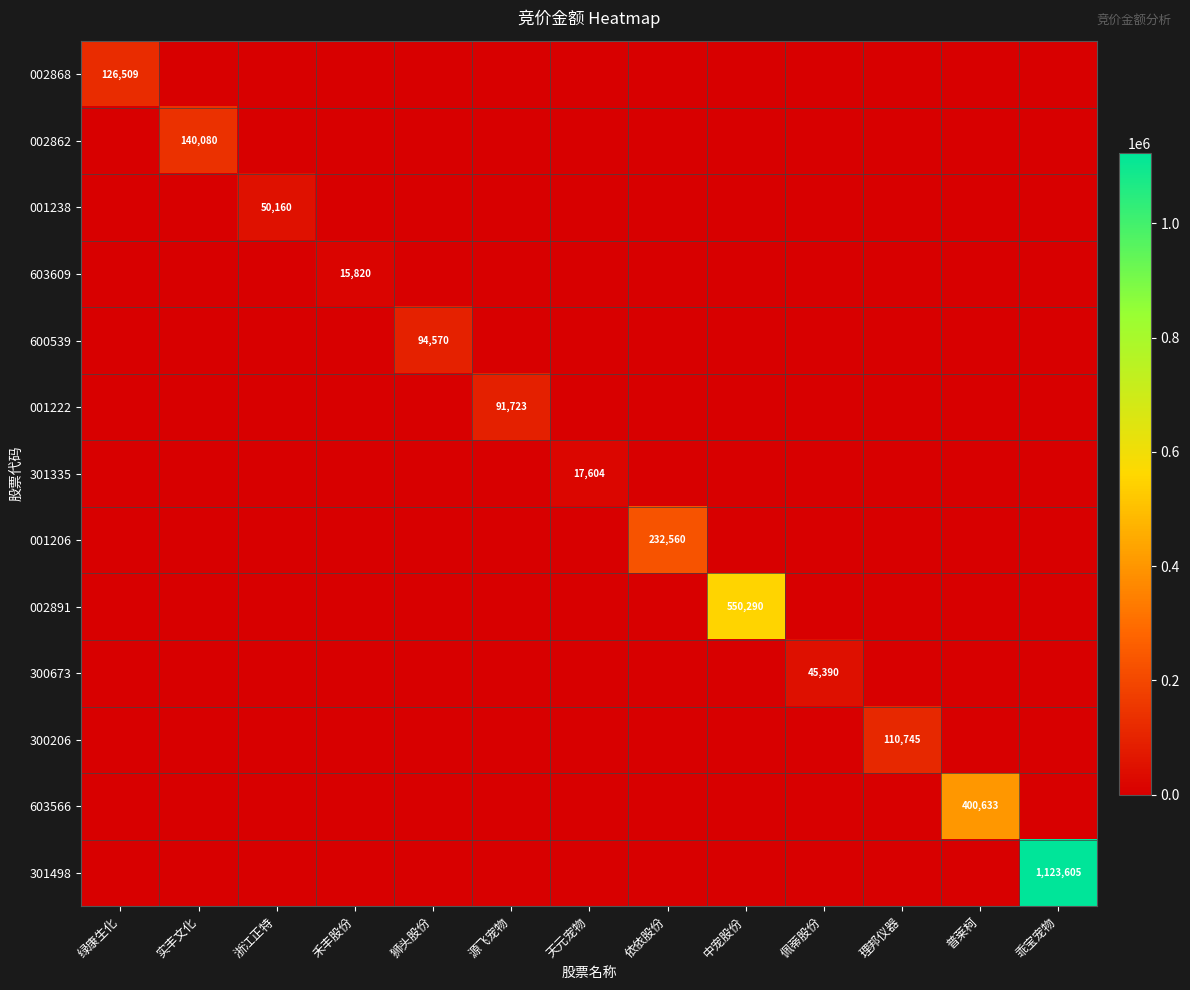

The 603609 series shows 9281 at 源飞宠物. True or false?

False